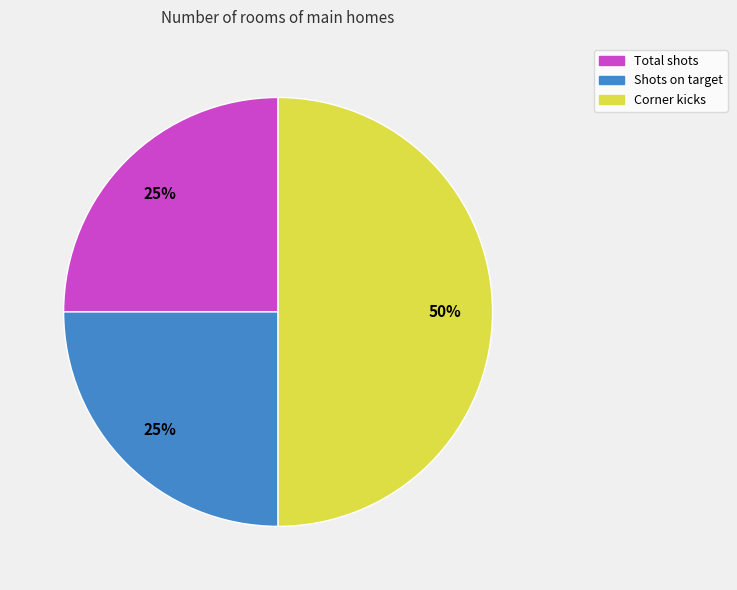

How many segments does this pie chart have?

3